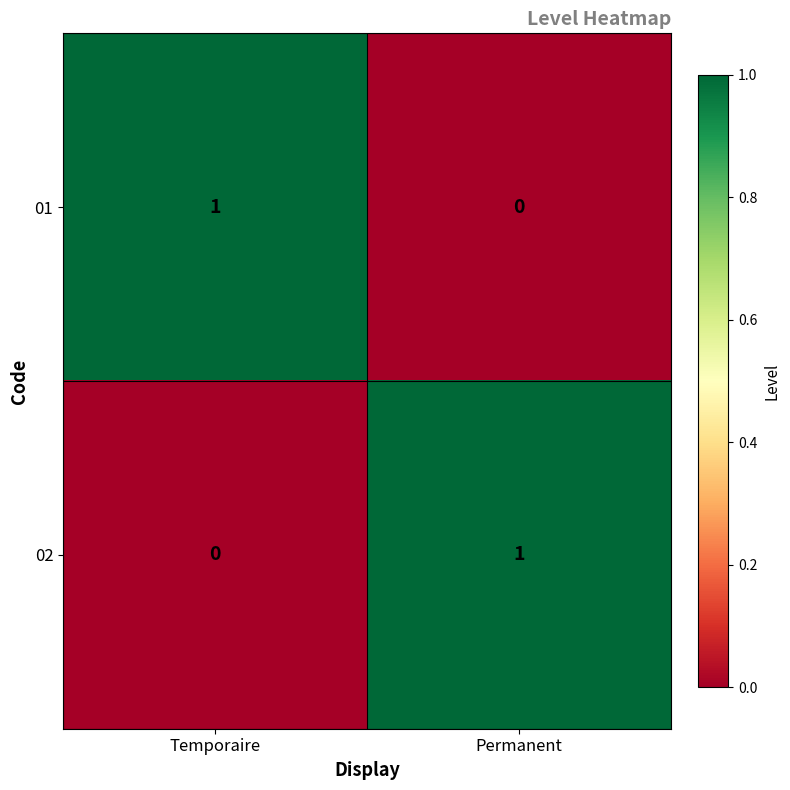

Rank the series at Permanent from highest to lowest value.

02, 01